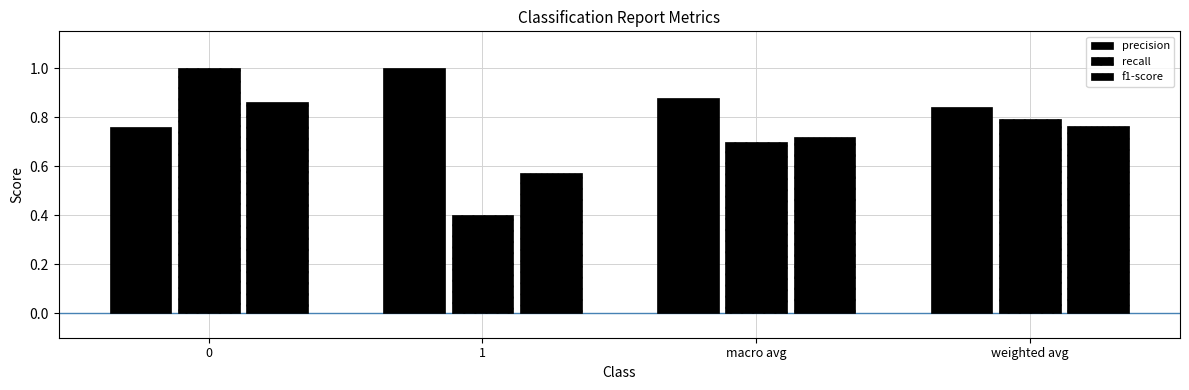

Reading left to right, what are all the values shown in this chart?

precision: 0.8	1.0	0.9	0.8
recall: 1.0	0.4	0.7	0.8
f1-score: 0.9	0.6	0.7	0.8